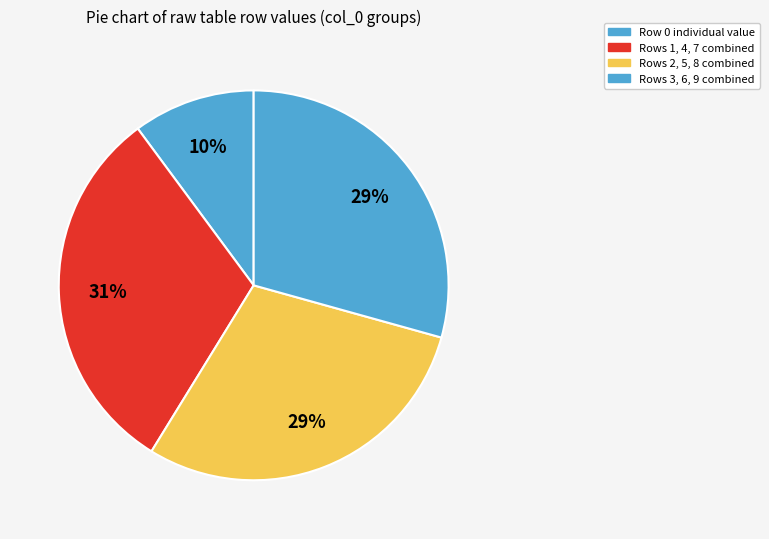

How many segments does this pie chart have?

4